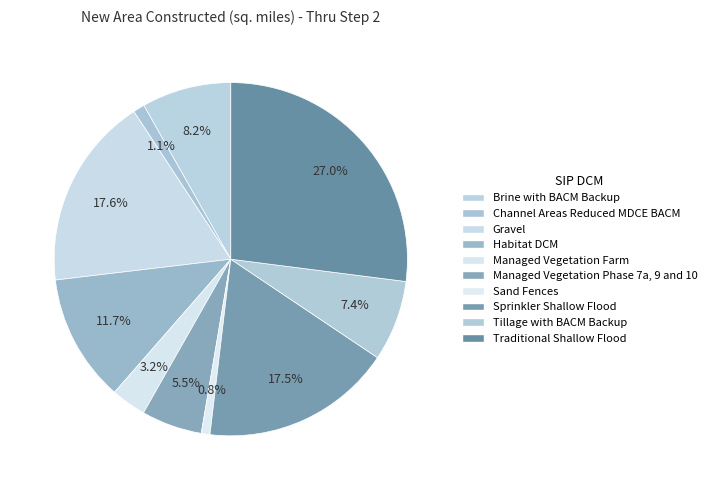

Which slice is the smallest?

Sand Fences